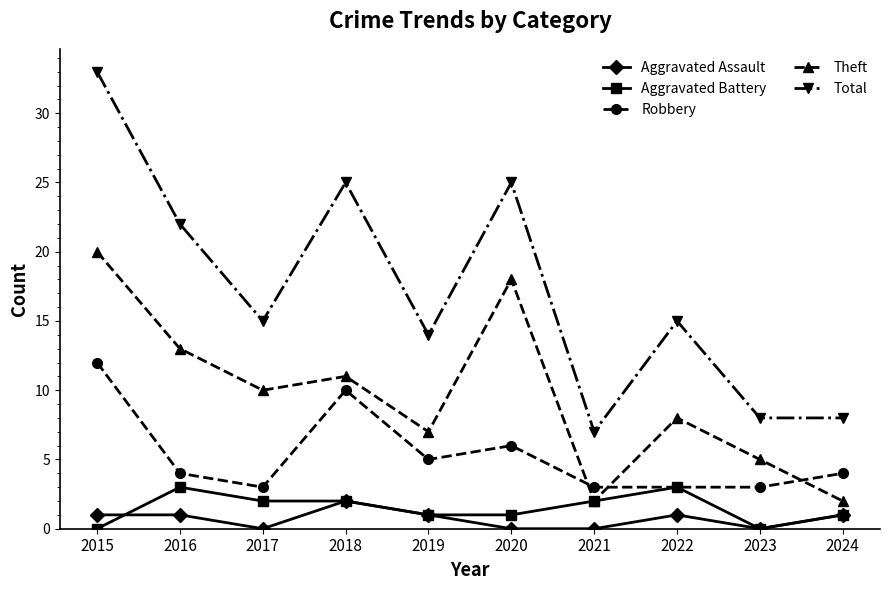

True or false: Robbery and Aggravated Assault intersect in this chart.

False